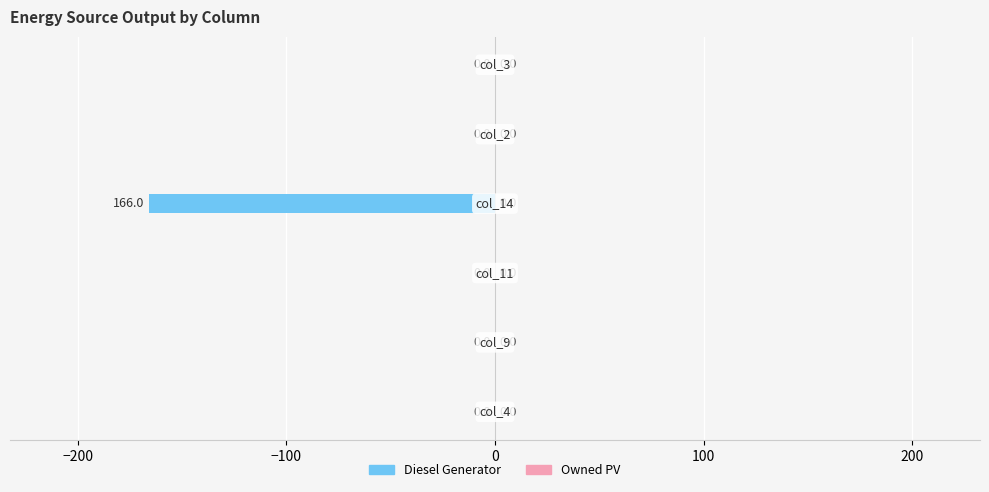

What is the sum of all values?

-166.0